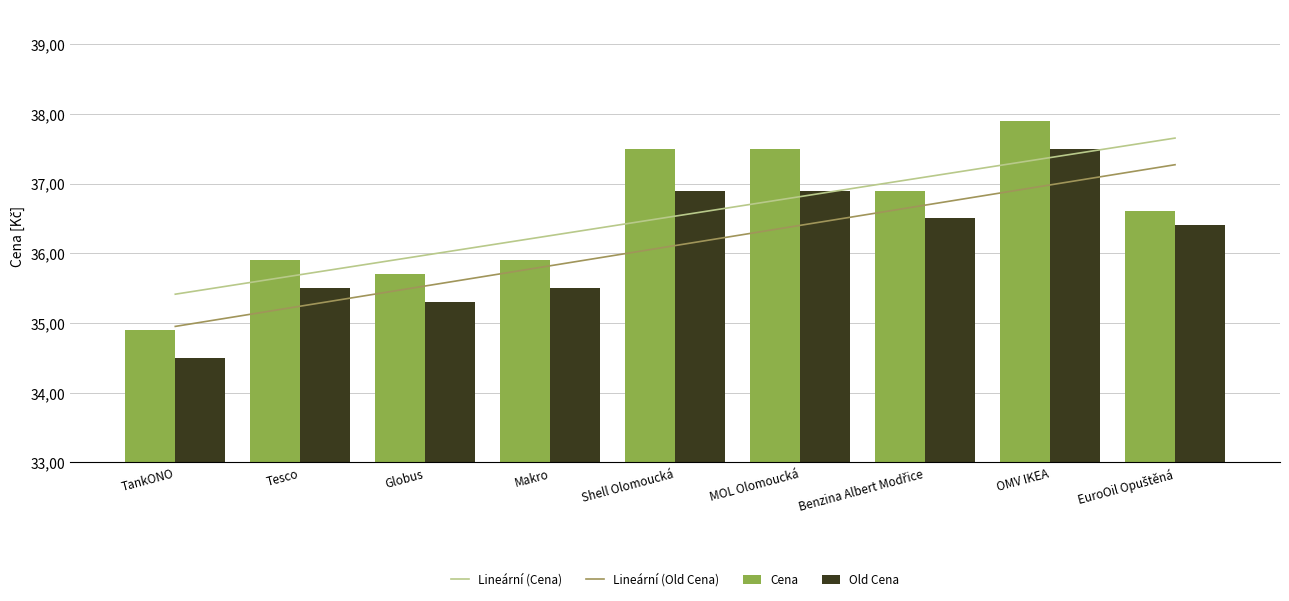

True or false: Old Cena has a value of 35.3 at Globus.

True